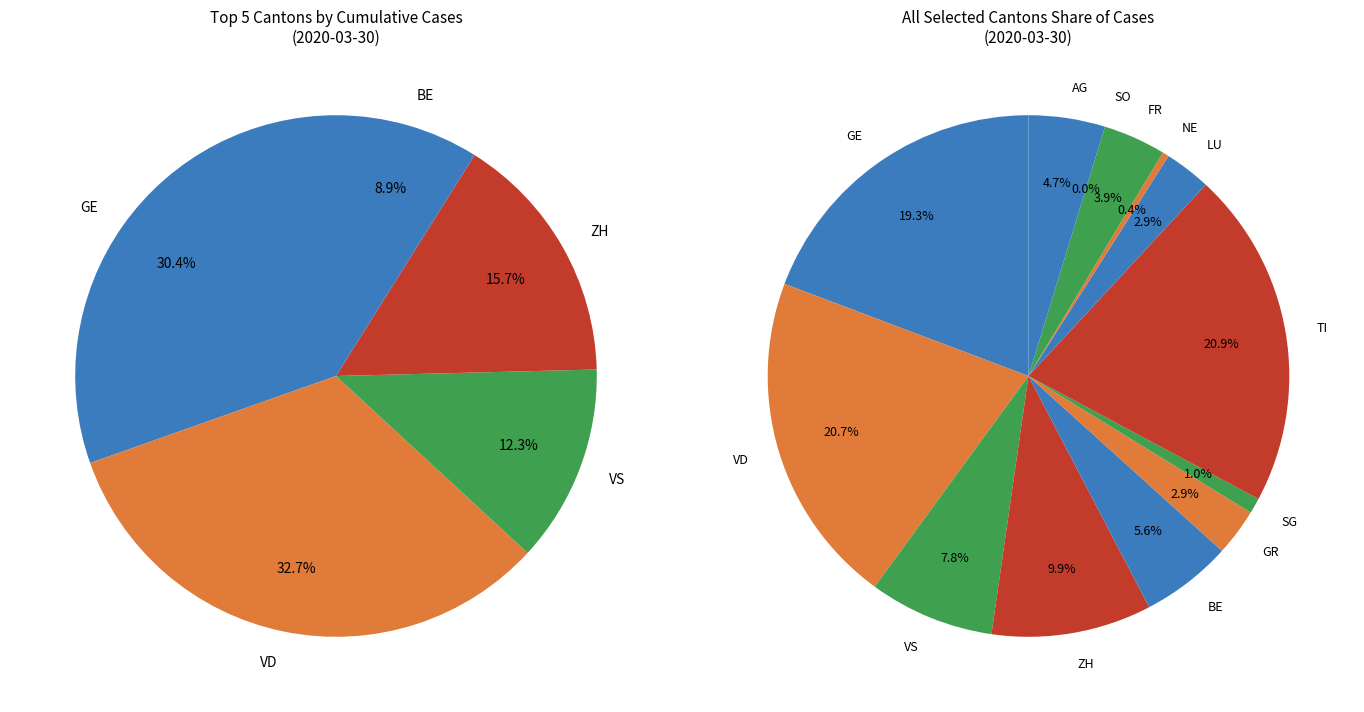

What is the total percentage of VD and VS?

28.5%